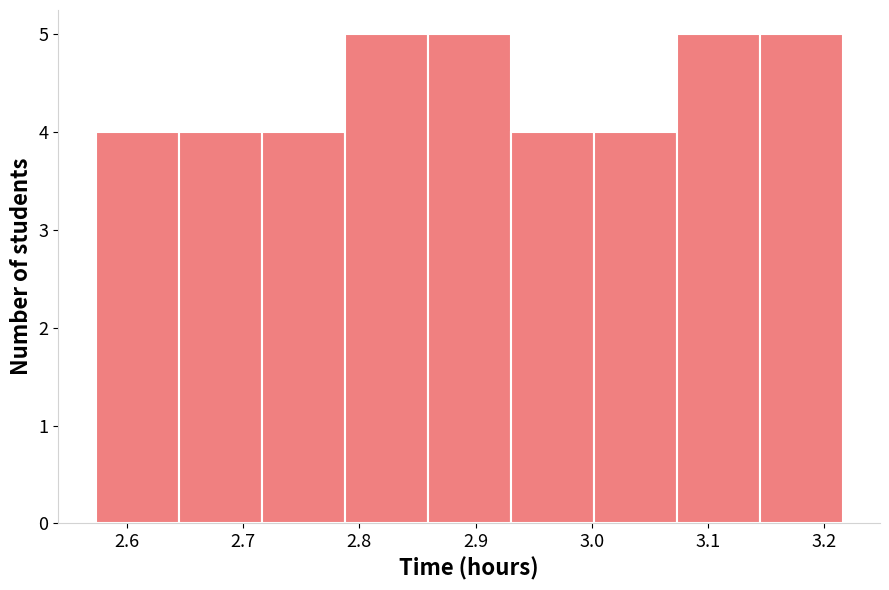

Reading left to right, transcribe this chart: for each bar, give the range it covers on the x-axis and its height. Neither the bar edges nor the heights are printed on the chart, so give them approximately, as read against the axes.

2.57 to 2.64: 4
2.64 to 2.72: 4
2.72 to 2.79: 4
2.79 to 2.86: 5
2.86 to 2.93: 5
2.93 to 3.00: 4
3.00 to 3.07: 4
3.07 to 3.14: 5
3.14 to 3.22: 5